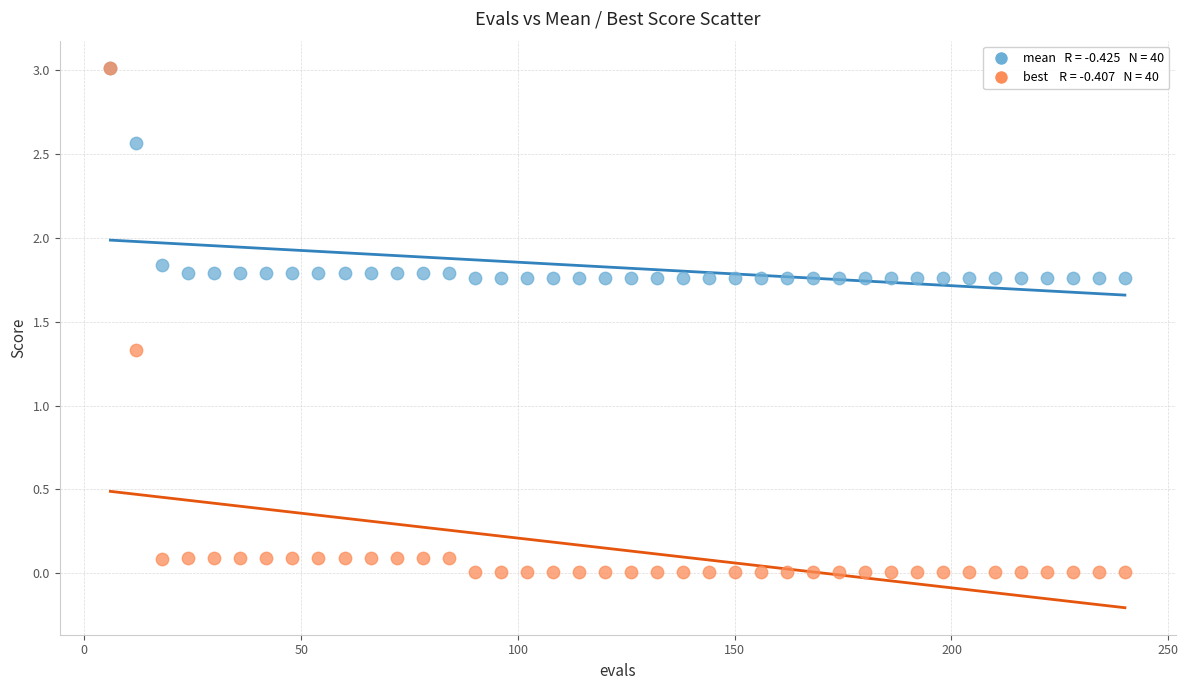

Across all series, what Y value is closest to 1?

1.3